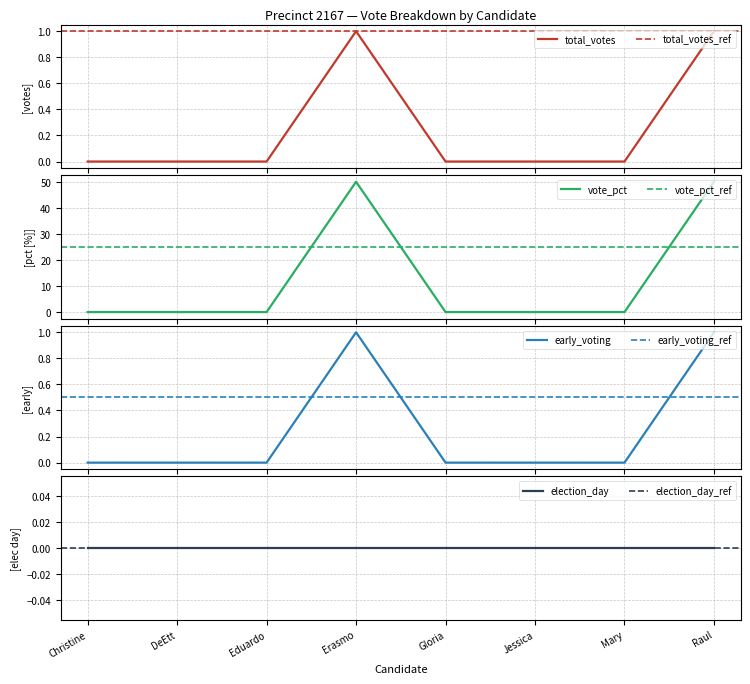

Is this an area chart (filled region under the line)?

No